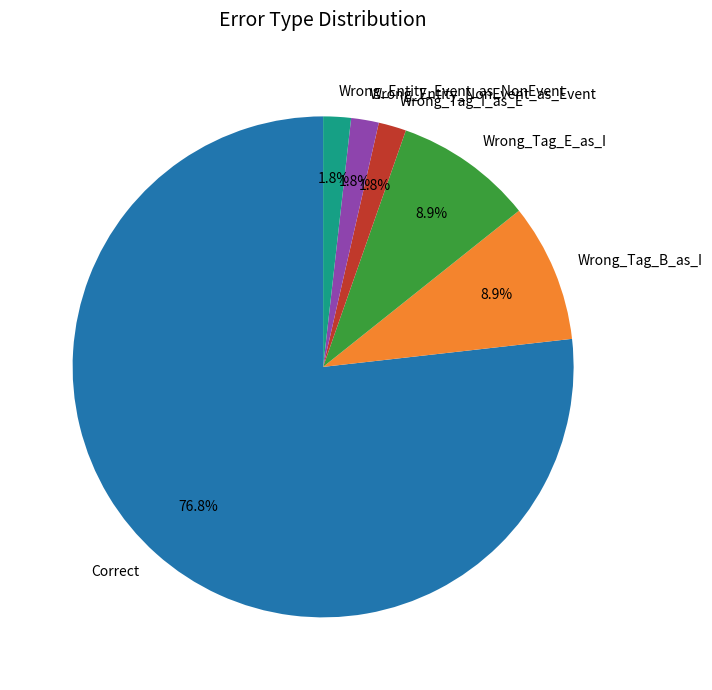

To the nearest percent, what is the difference between the Wrong_Tag_I_as_E and Correct slice percentages?

75%